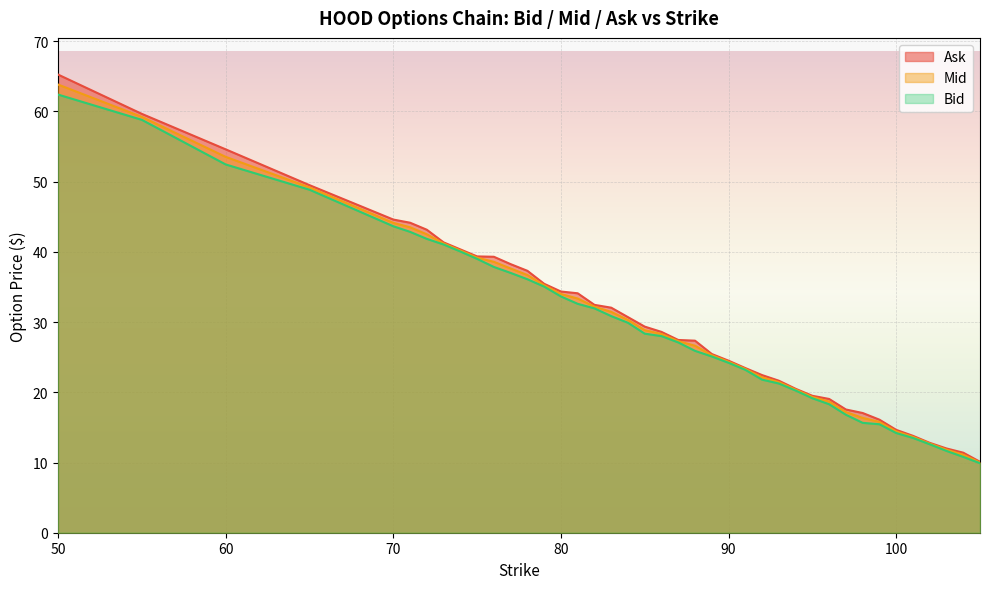

True or false: Ask has a value of 79.2 at 55.

False